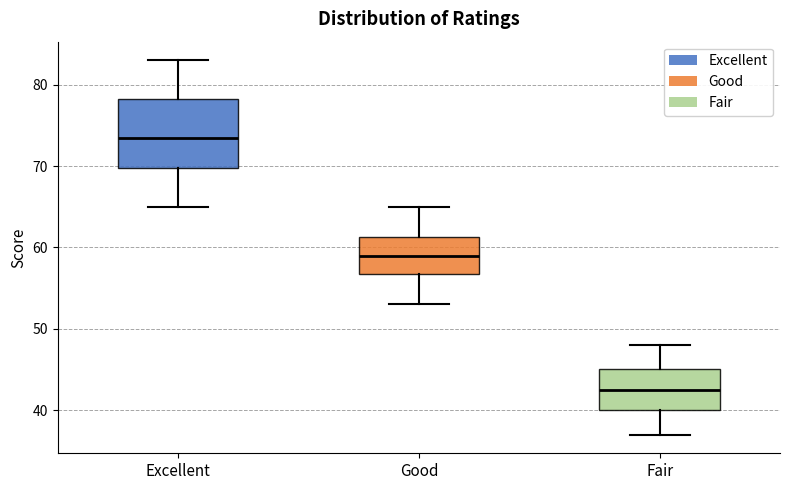

Reading left to right, transcribe this box plot: for each box, give where its median line is, the range the box spans, and where its two whiskers end, as read against the y-axis. The values are not printed on the chart, so give them approximately, as read against the axis.

Excellent: median 74, box 70 to 78, whiskers 65 to 83
Good: median 59, box 57 to 61, whiskers 53 to 65
Fair: median 43, box 40 to 45, whiskers 37 to 48